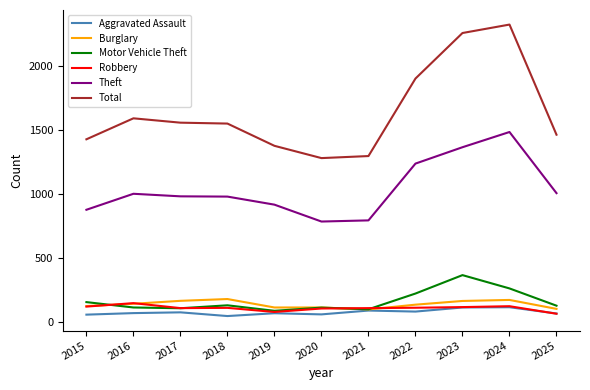

How many categories are shown in the chart?

11